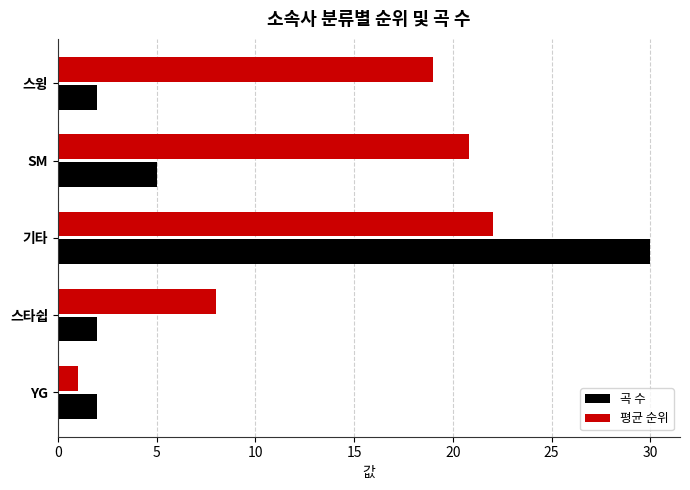

How many distinct data groups are displayed?

2